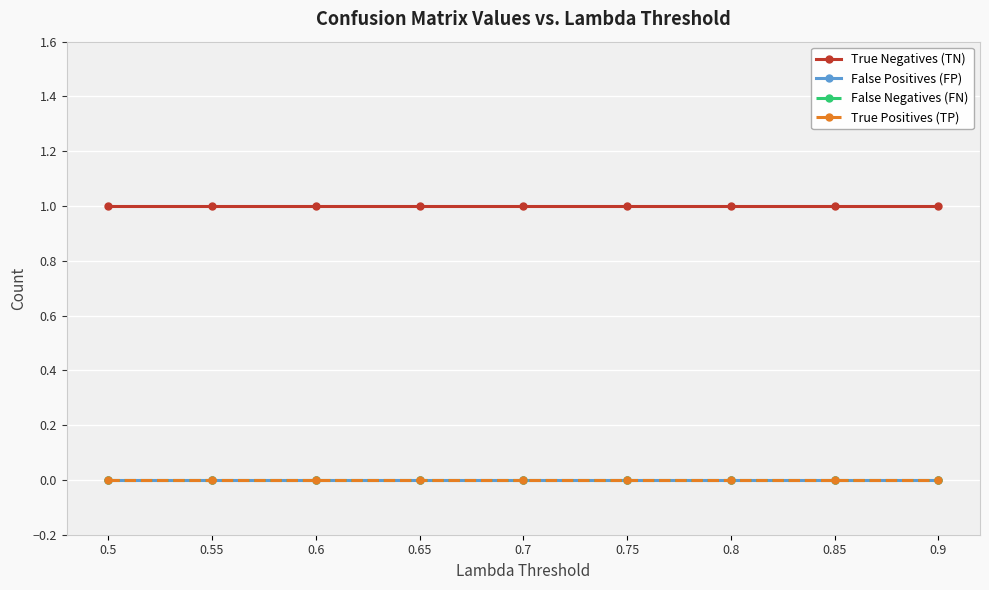

Which series has the largest total across all categories?

True Negatives (TN)